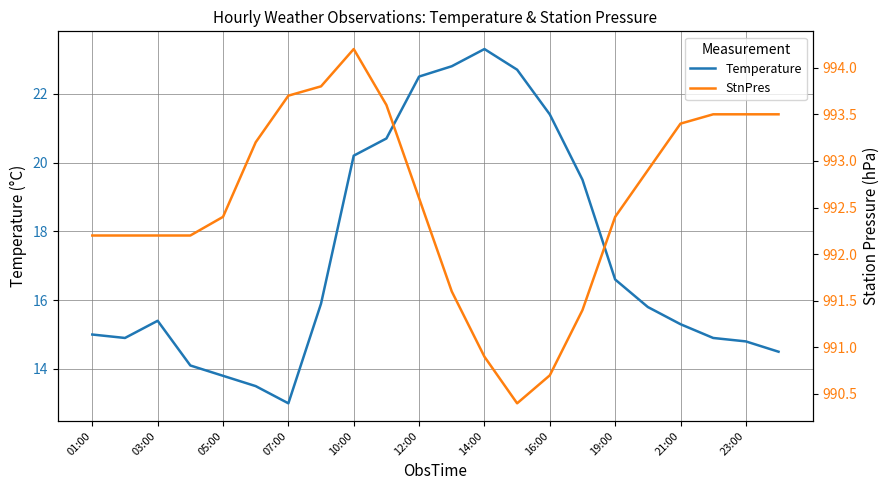

Which series has the largest total across all categories?

StnPres